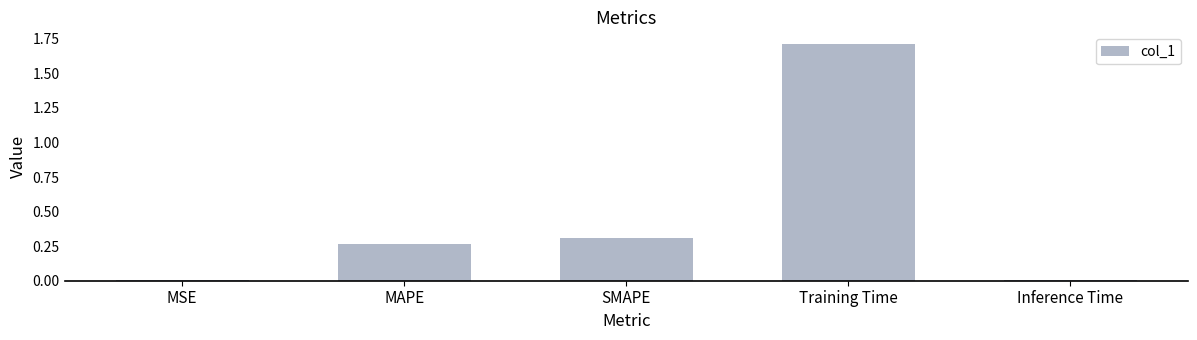

The chart shows a value of 1.7 at Training Time. True or false?

True